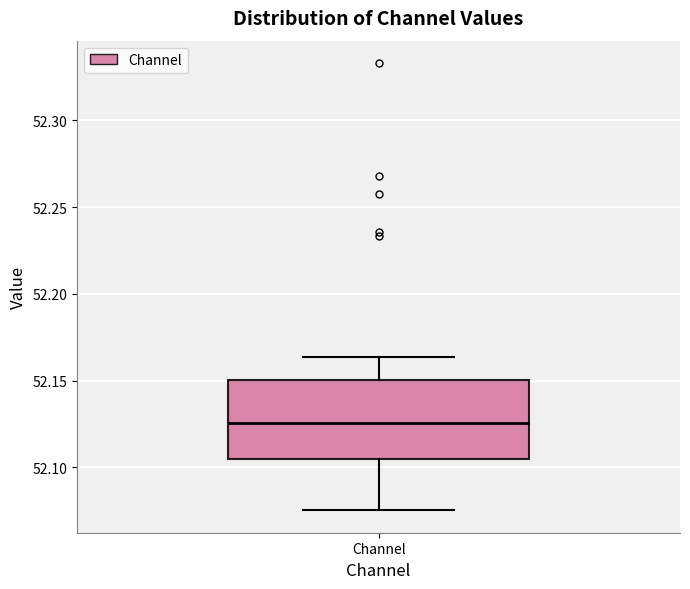

Transcribe this box plot: give where the median line is, the range the box spans, and where the two whiskers end, as read against the y-axis. The values are not printed on the chart, so give them approximately, as read against the axis.

median 52.125, box 52.105 to 52.150, whiskers 52.075 to 52.165